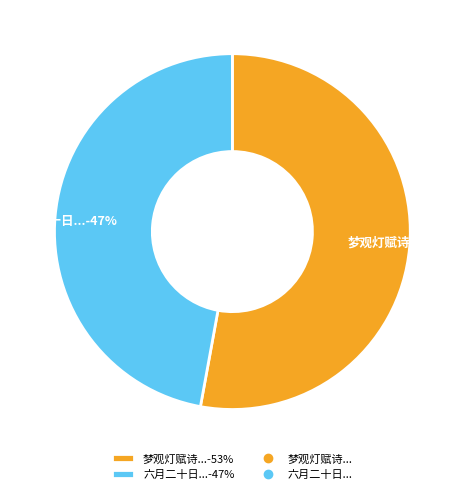

Do 梦观灯赋诗...-53% and 六月二十日...-47% together represent more than half of the pie?

Yes